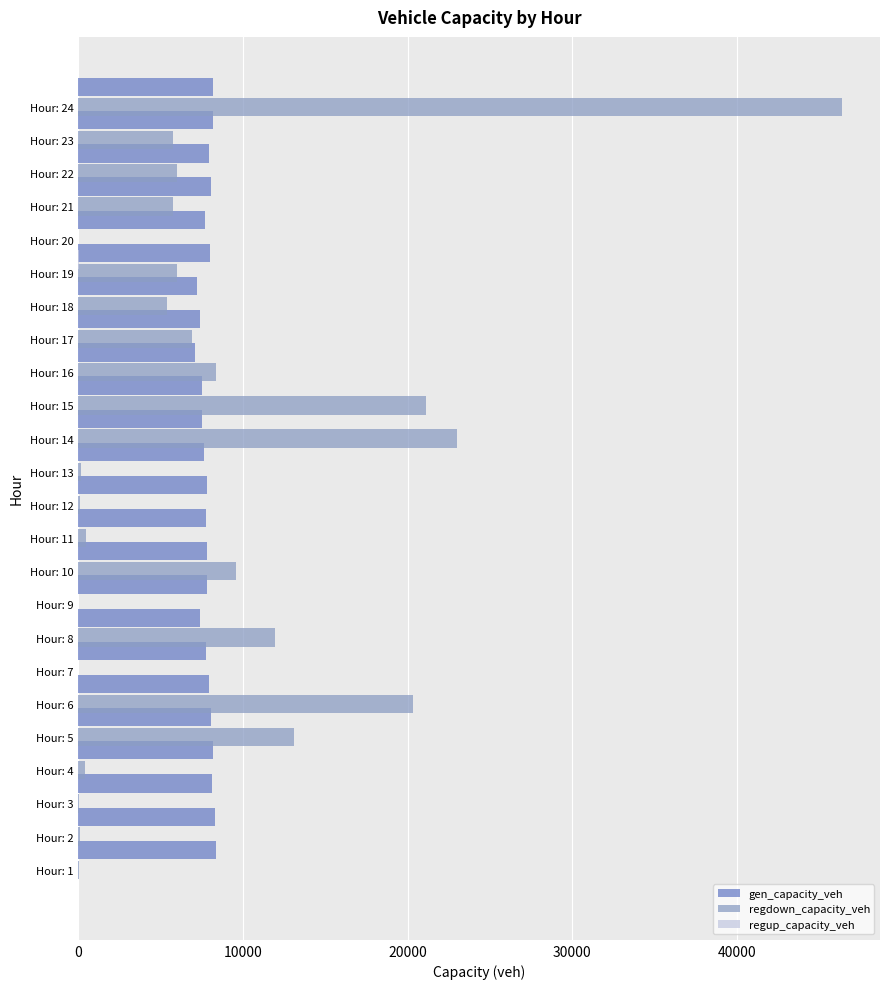

What are all the series names shown in the legend?

gen_capacity_veh, regdown_capacity_veh, regup_capacity_veh